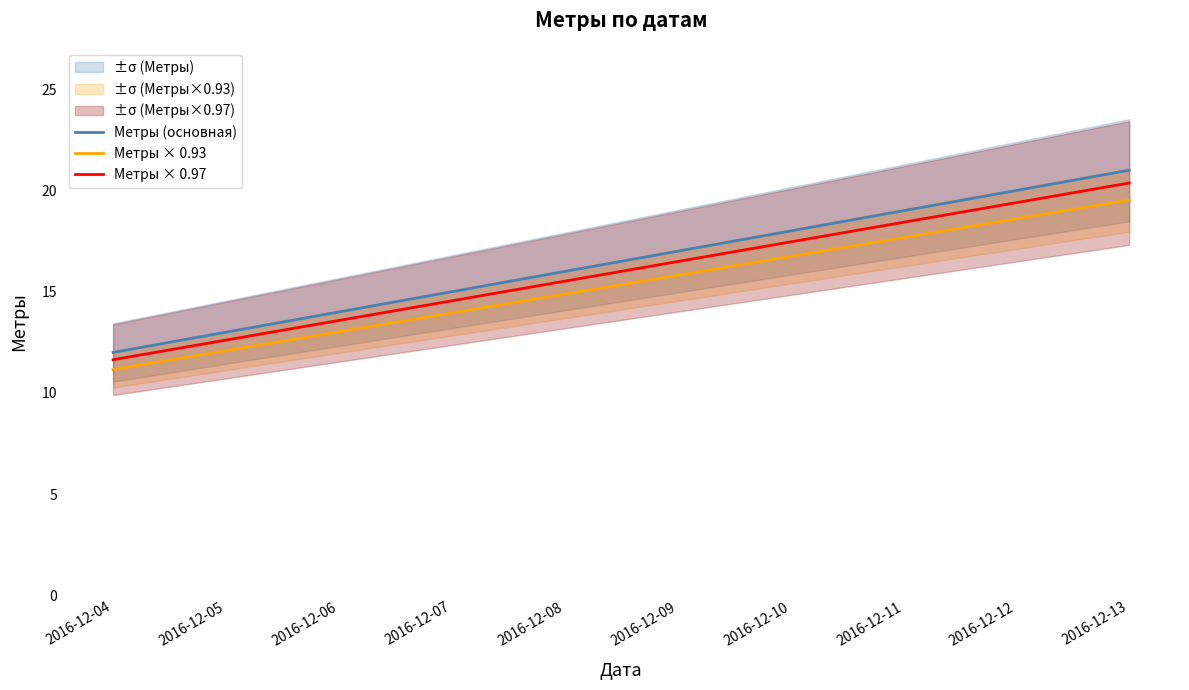

What value does the Метры × 0.97 series have at 2016-12-10?

17.5